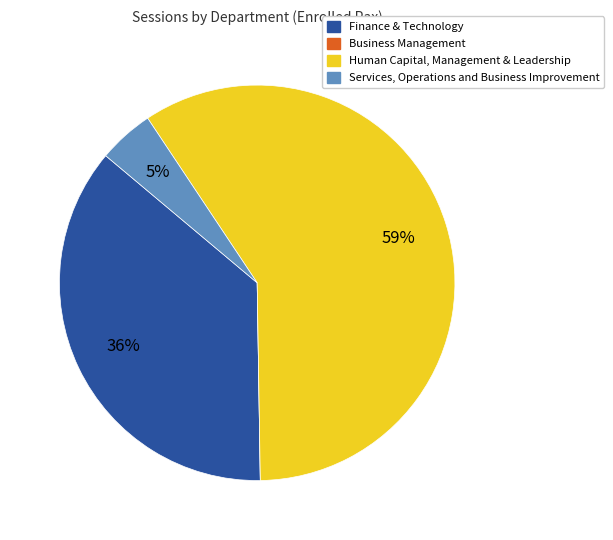

Does any single category account for the majority?

Yes